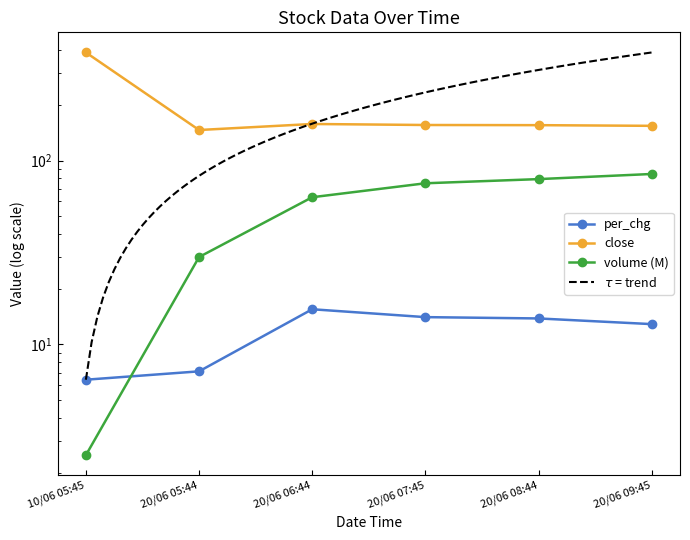

What is the difference between the highest and lowest values at 10/06 05:45?

385.0